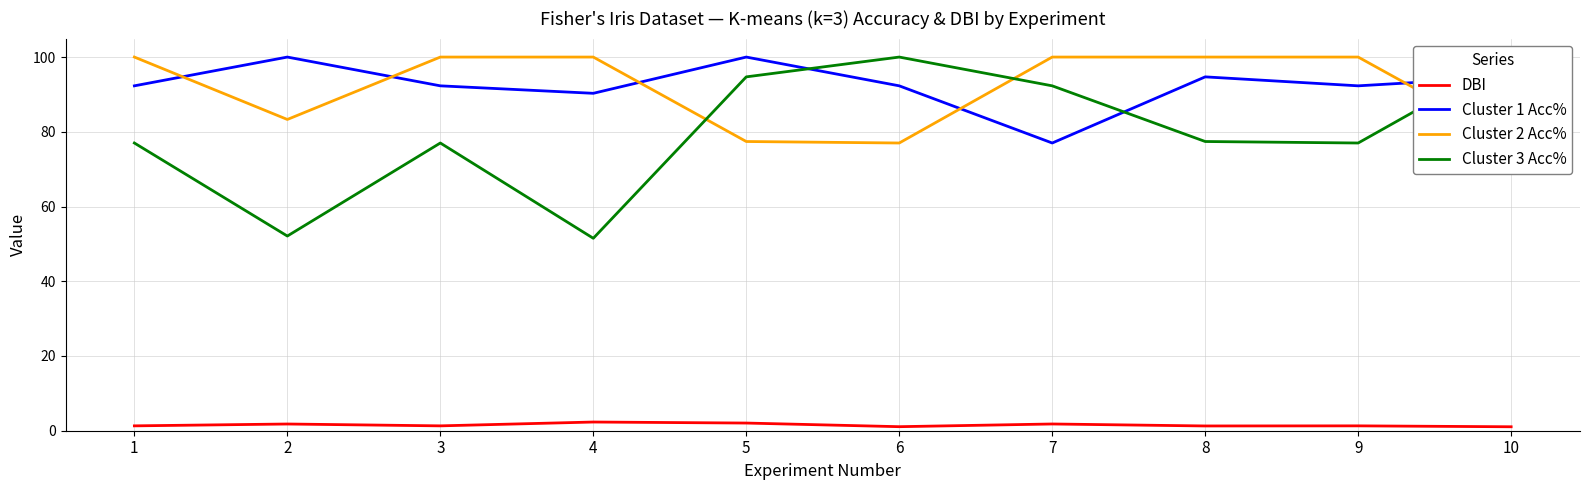

How many intersections are there between Cluster 3 Acc% and Cluster 1 Acc%?

3